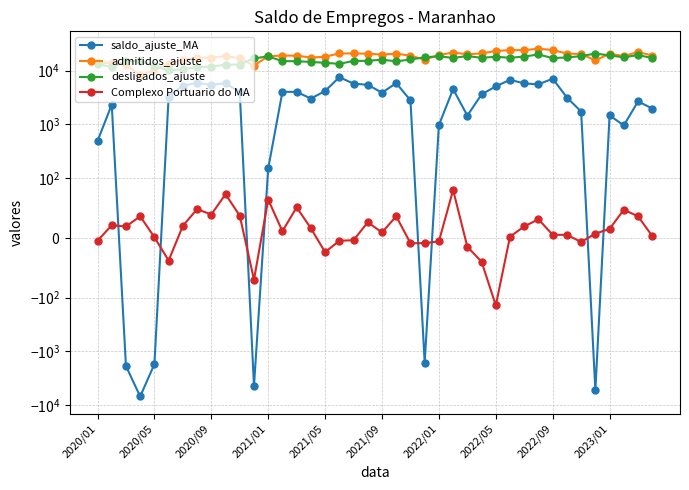

Reading right to left, list all the values displayed in this chart.

saldo_ajuste_MA: 1969	2669	954	1466	-5300	1728	3154	7057	5555	5757	6737	5074	3605	1451	4515	970	-1624	2797	5846	3879	5435	5704	7537	4154	3018	4004	4036	151	-4413	3925	5827	5424	5908	5251	3262	-1736	-6926	-1880	2331	488
admitidos_ajuste: 19063	22114	18610	20589	15464	20274	20703	24114	25486	23970	24020	23146	20845	20110	21664	19439	16011	18883	20657	19850	20593	20799	20860	18089	17491	18921	18998	18522	12416	16885	18647	17318	17412	15856	13367	10365	8098	12906	13956	13766
desligados_ajuste: 17094	19445	17656	19123	20764	18546	17549	17057	19931	18213	17283	18072	17240	18659	17149	18469	17635	16086	14811	15971	15158	15095	13323	13935	14473	14917	14962	18371	16829	12960	12820	11894	11504	10605	10105	12101	15024	14786	11625	13278
Complexo Portuario do MA: 3	36	47	15	7	-7	5	5	31	19	2	-140	-40	-15	80	-6	-9	-9	36	9	26	-4	-5	-24	16	51	11	64	-70	37	73	39	48	20	-38	1	36	19	21	-5